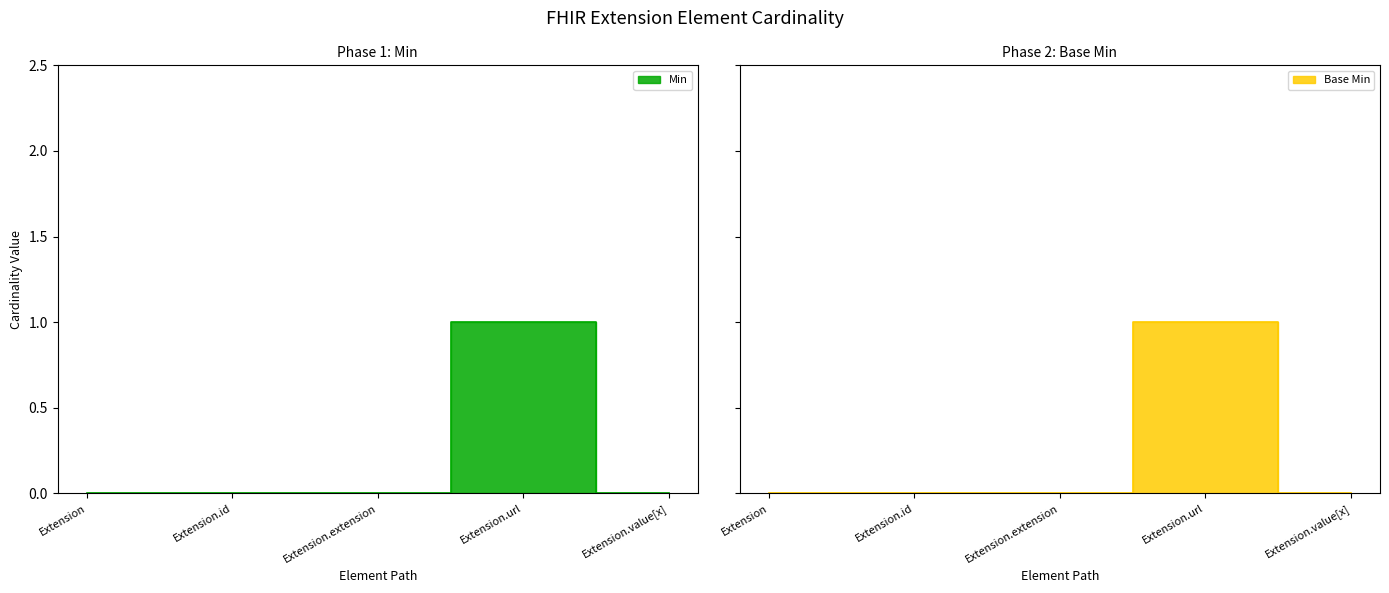

Count the Base Min values in the range 0 to 1.

5